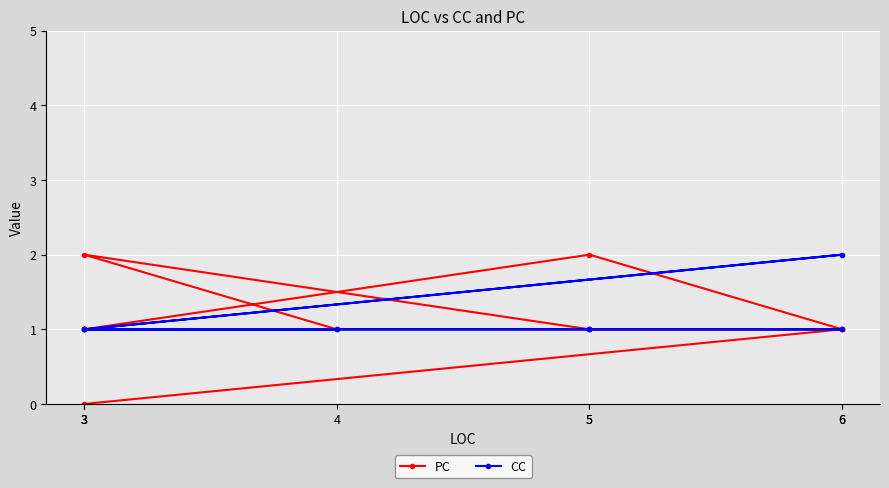

What are all the series names shown in the legend?

PC, CC